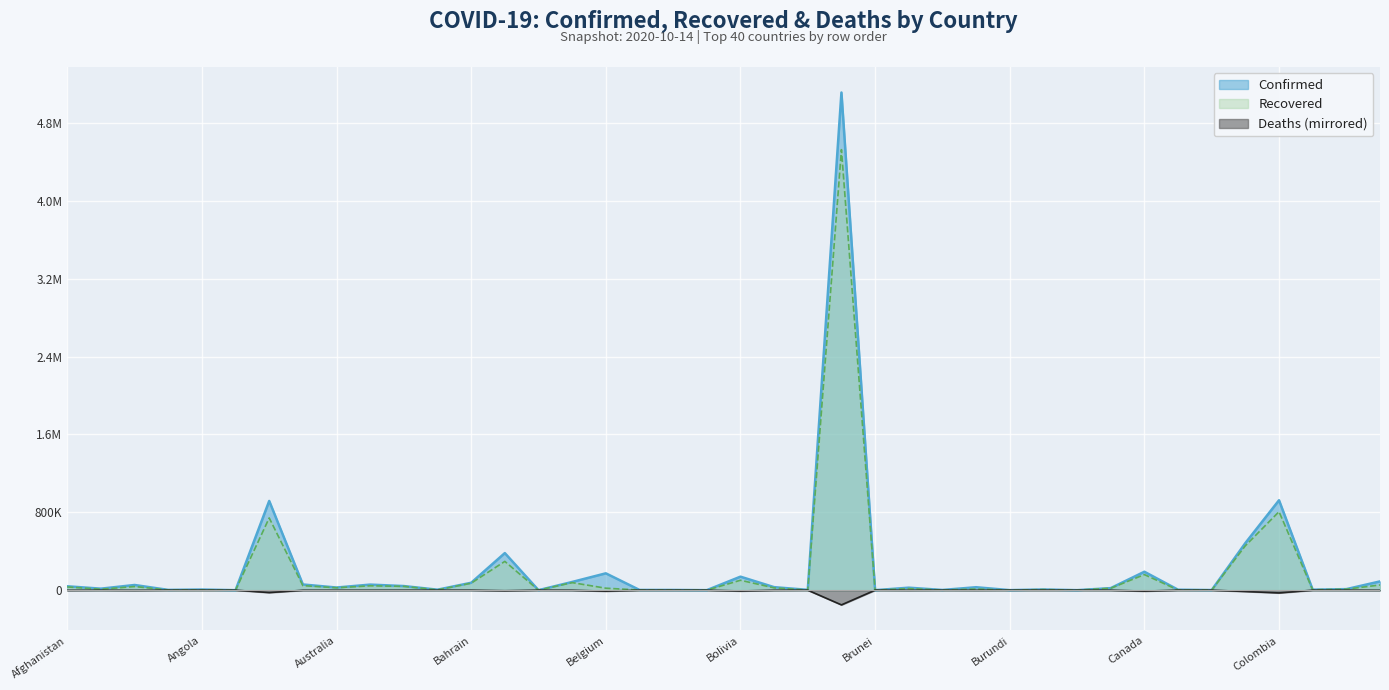

Reading left to right, what are all the values shown in this chart?

Confirmed: Afghanistan=39994	Albania=15752	Algeria=53399	Andorra=2995	Angola=6680	Antigua and Barbuda=111	Argentina=917035	Armenia=58624	Australia=27341	Austria=57326	Azerbaijan=42381	Bahamas=5163	Bahrain=76272	Bangladesh=381275	Barbados=210	Belarus=84524	Belgium=173240	Belize=2585	Benin=2411	Bhutan=313	Bolivia=138922	Bosnia and Herzegovina=31173	Botswana=3515	Brazil=5113628	Brunei=146	Bulgaria=25774	Burkina Faso=2305	Burma=30437	Burundi=529	Cabo Verde=7254	Cambodia=283	Cameroon=21203	Canada=189489	Central African Republic=4854	Chad=1321	Chile=484280	Colombia=924098	Congo (Brazzaville)=5118	Congo (Kinshasa)=10872	Costa Rica=90238
Recovered: Afghanistan=33354	Albania=9675	Algeria=37492	Andorra=1928	Angola=2761	Antigua and Barbuda=97	Argentina=742235	Armenia=46713	Australia=25047	Austria=44949	Azerbaijan=39468	Bahamas=2978	Bahrain=72164	Bangladesh=295873	Barbados=187	Belarus=77797	Belgium=20452	Belize=1580	Benin=1973	Bhutan=293	Bolivia=102083	Bosnia and Herzegovina=23777	Botswana=853	Brazil=4526393	Brunei=143	Bulgaria=16139	Burkina Faso=1581	Burma=11769	Burundi=472	Cabo Verde=6210	Cambodia=278	Cameroon=20117	Canada=160223	Central African Republic=1924	Chad=1120	Chile=456499	Colombia=806703	Congo (Brazzaville)=3887	Congo (Kinshasa)=10249	Costa Rica=53670
Deaths: Afghanistan=-1480	Albania=-429	Algeria=-1818	Andorra=-57	Angola=-222	Antigua and Barbuda=-3	Argentina=-24572	Armenia=-1039	Australia=-904	Austria=-861	Azerbaijan=-612	Bahamas=-108	Bahrain=-285	Bangladesh=-5577	Barbados=-7	Belarus=-906	Belgium=-10244	Belize=-39	Benin=-41	Bhutan=0	Bolivia=-8351	Bosnia and Herzegovina=-947	Botswana=-20	Brazil=-150998	Brunei=-3	Bulgaria=-923	Burkina Faso=-63	Burma=-693	Burundi=-1	Cabo Verde=-77	Cambodia=0	Cameroon=-423	Canada=-9707	Central African Republic=-62	Chad=-92	Chile=-13396	Colombia=-28141	Congo (Brazzaville)=-90	Congo (Kinshasa)=-276	Costa Rica=-1124